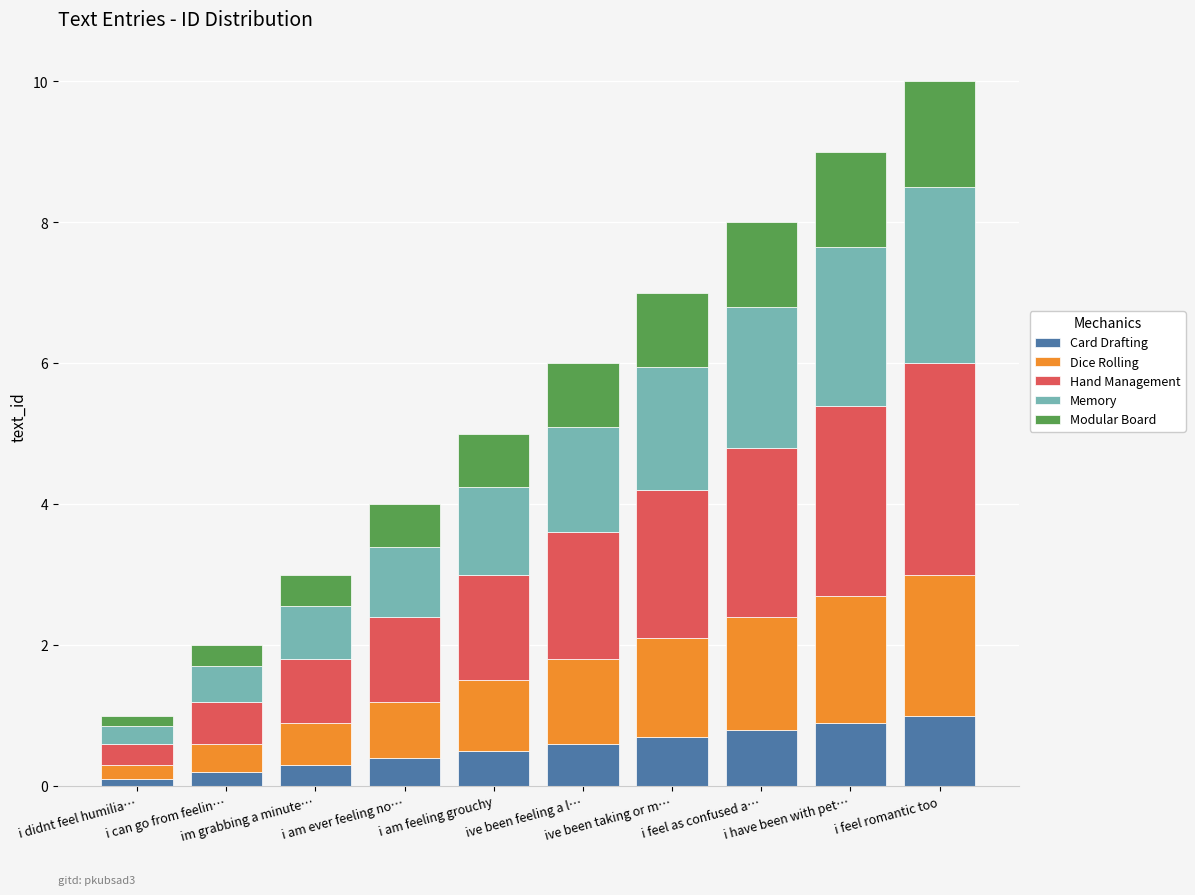

Which series has the largest total across all categories?

Hand Management